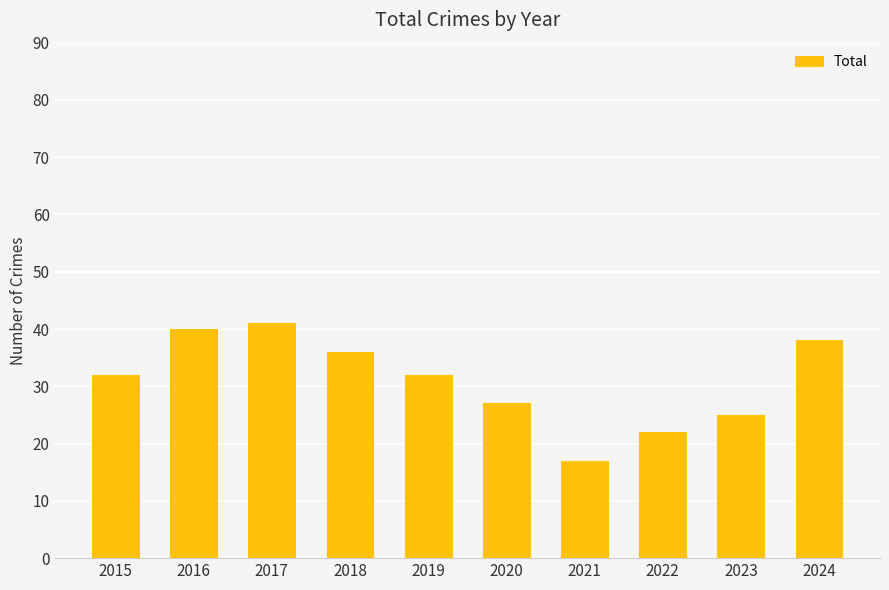

How many categories are shown in the chart?

10